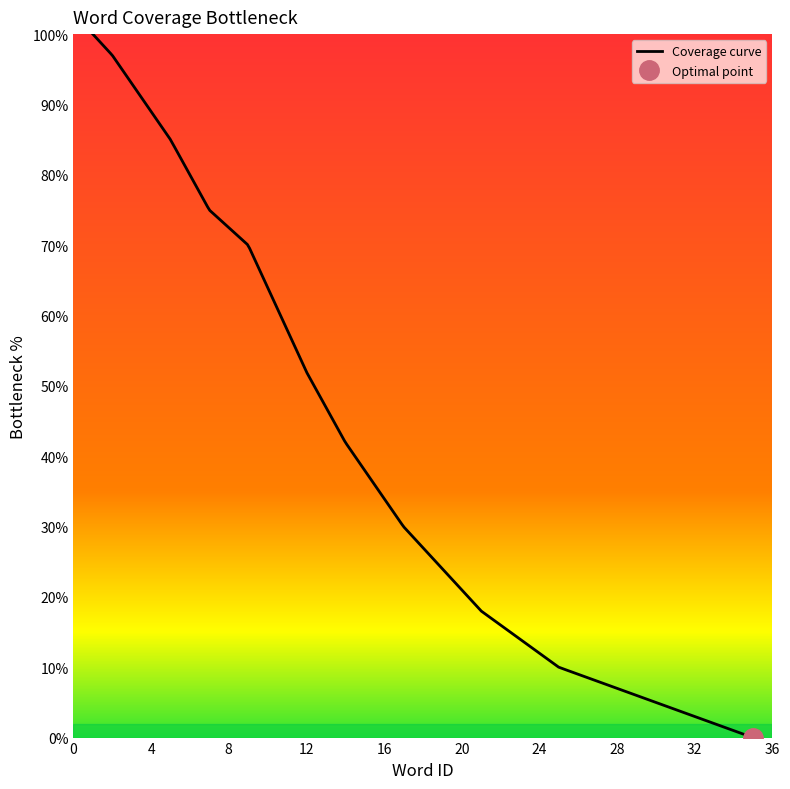

Reading left to right, list all the values displayed in this chart.

word_id: 1	2	3	4	5	6	7	9	10	11	12	13	14	15	16	17	18	19	20	21	22	23	24	25	26	27	28	29	30	31	32	33	34	35
cumulative_coverage: 100	97	93	89	85	80	75	70	64	58	52	47	42	38	34	30	27	24	21	18	16	14	12	10	9	8	7	6	5	4	3	2	1	0
inverse_coverage: 0	3	7	11	15	20	25	30	36	42	48	53	58	62	66	70	73	76	79	82	84	86	88	90	91	92	93	94	95	96	97	98	99	100